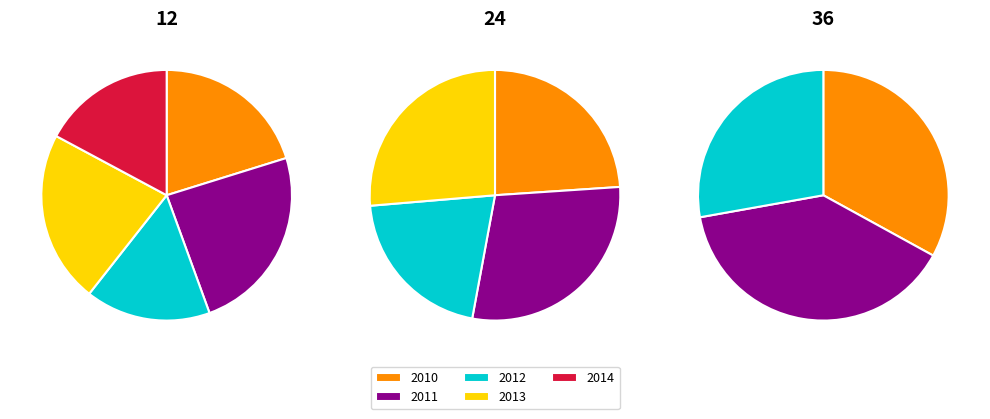

Do 2011 and 2013 together represent more than half of the pie?

No